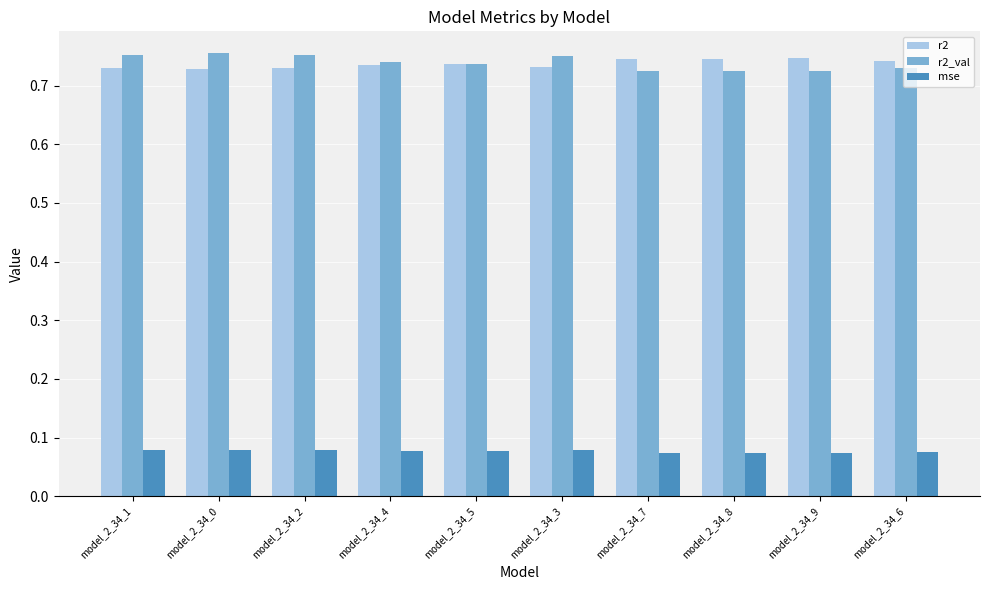

The value of r2_val at model_2_34_0 is 1.0. True or false?

False